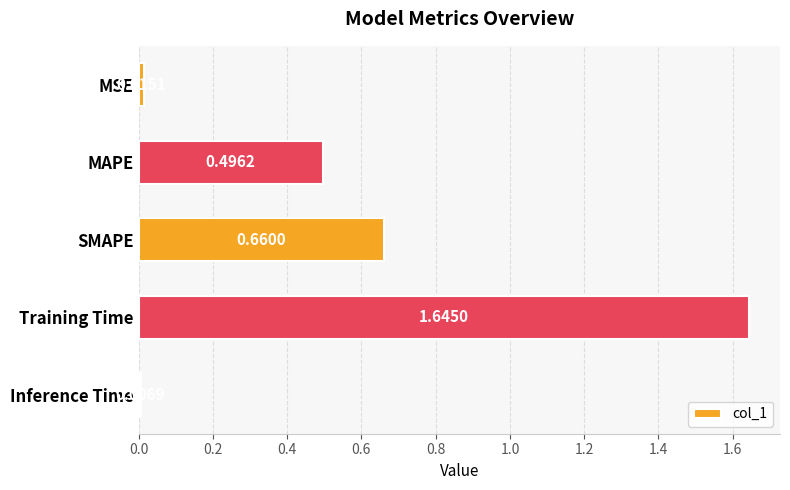

Which label corresponds to the largest value in the chart?

Training Time